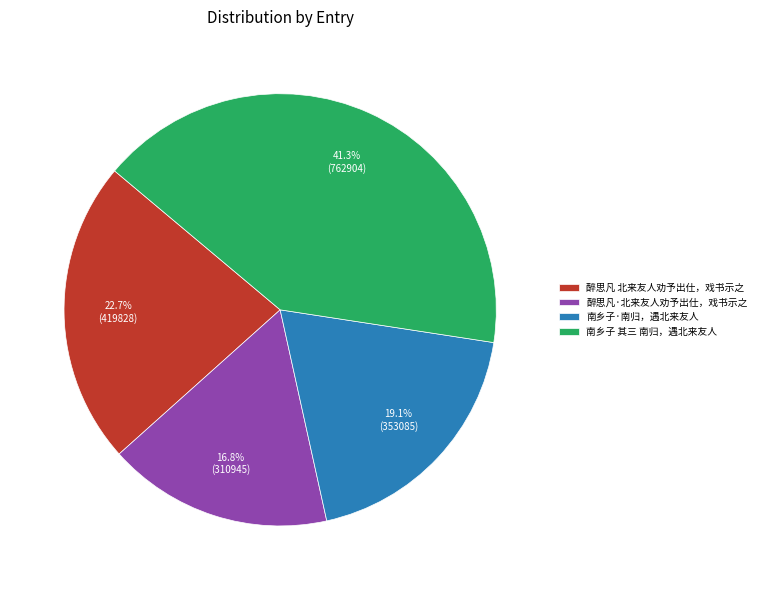

Which has a higher value, 南乡子 其三 南归，遇北来友人 or 醉思凡·北来友人劝予出仕，戏书示之?

南乡子 其三 南归，遇北来友人